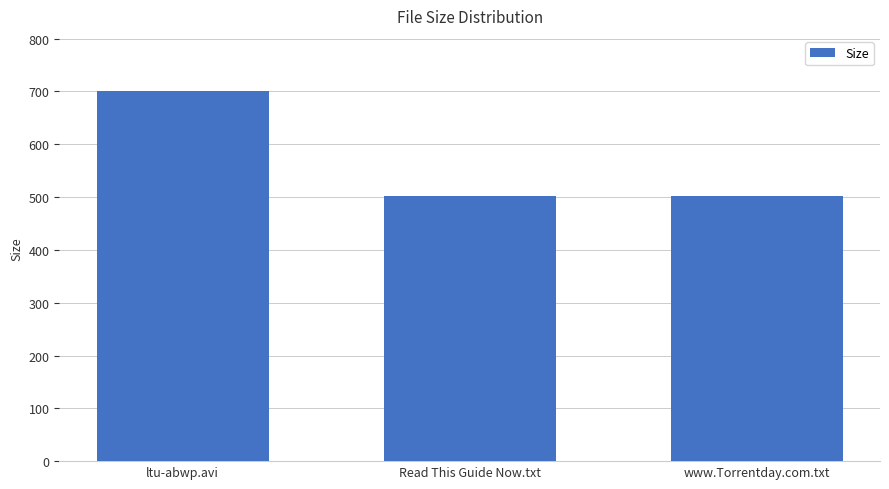

What value does the data have at Read This Guide Now.txt?

502.0